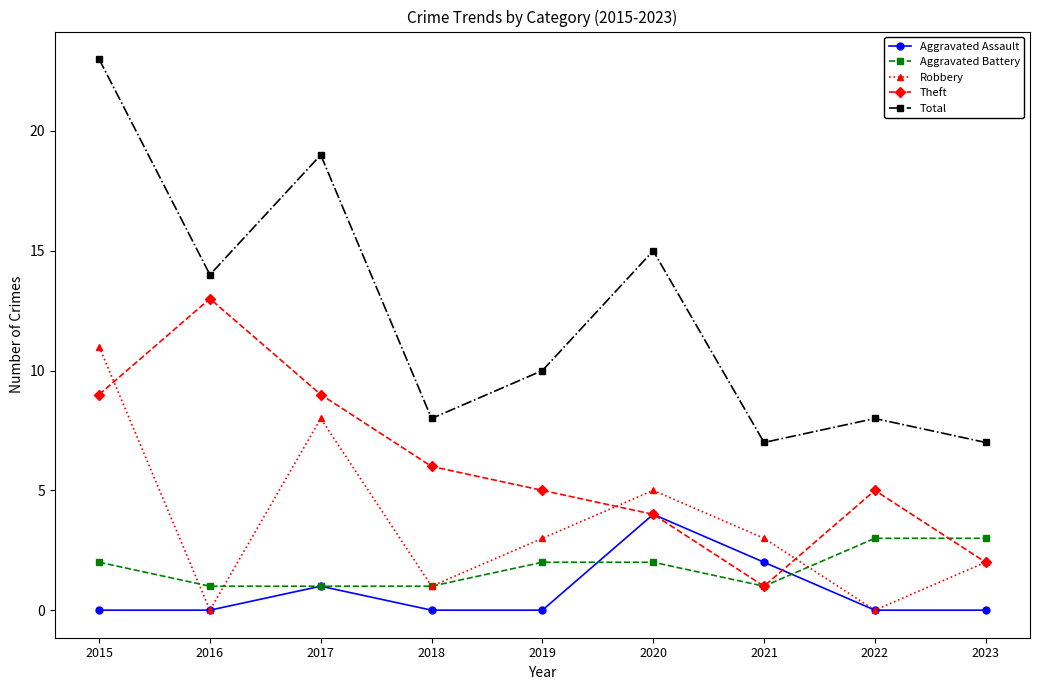

Which series has the widest spread of values?

Total